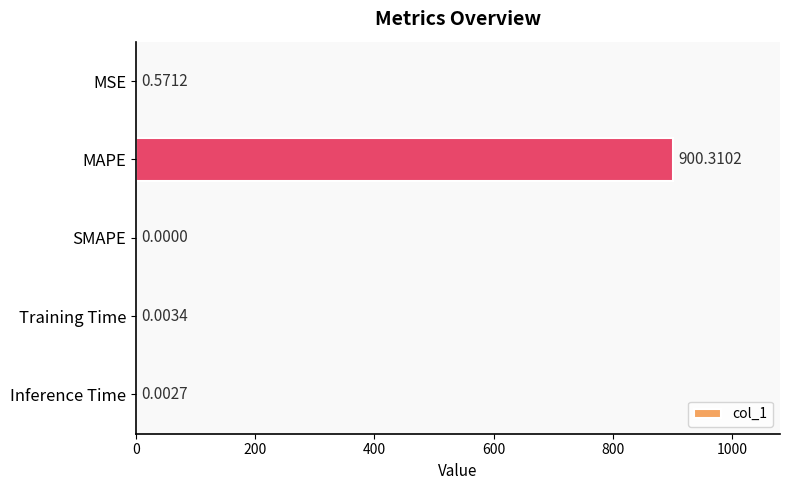

What is the sum of all values?

900.9